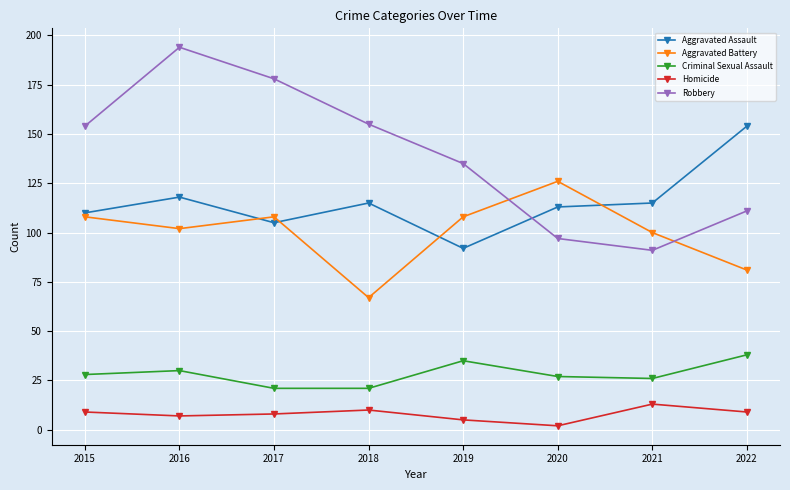

The value of Aggravated Battery at 2020 is 199. True or false?

False